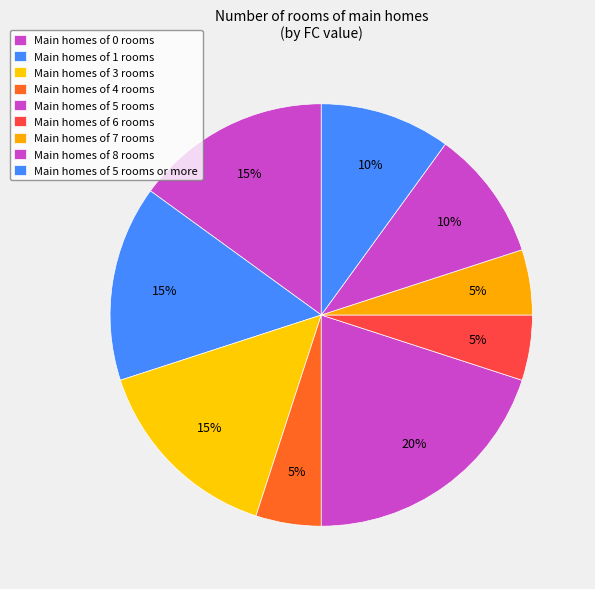

Count the number of slices in the pie.

9